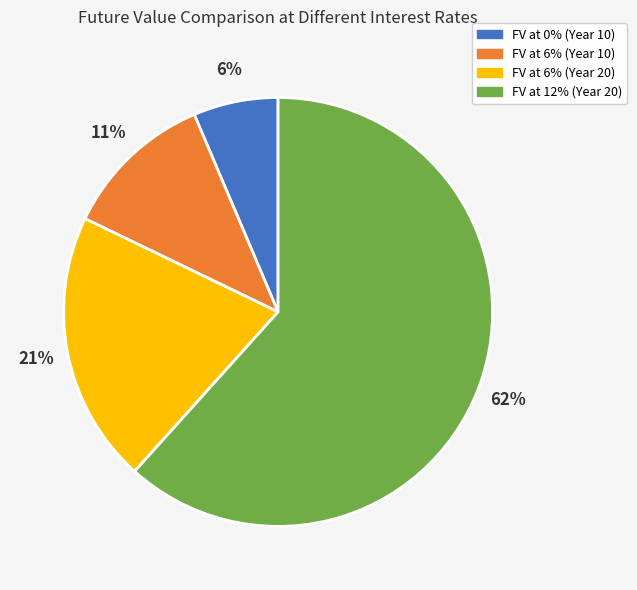

Count the number of slices in the pie.

4